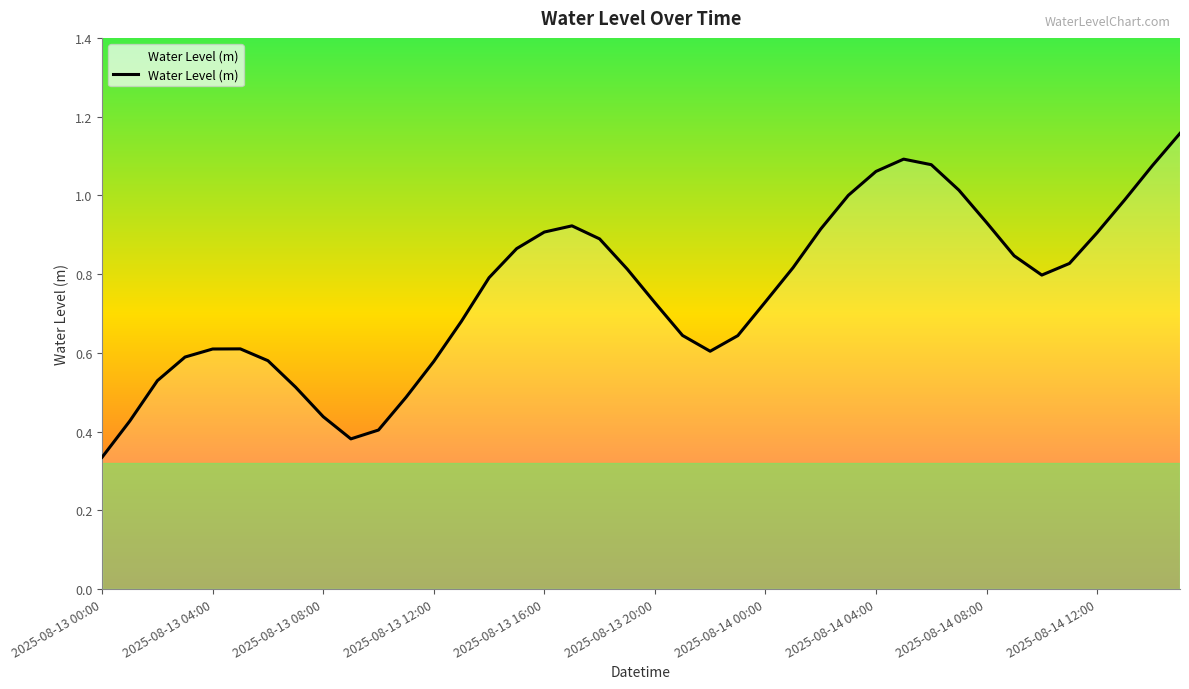

Reading left to right, list all the values displayed in this chart.

0.3	0.4	0.5	0.6	0.6	0.6	0.6	0.5	0.4	0.4	0.4	0.5	0.6	0.7	0.8	0.9	0.9	0.9	0.9	0.8	0.7	0.6	0.6	0.6	0.7	0.8	0.9	1.0	1.1	1.1	1.1	1.0	0.9	0.8	0.8	0.8	0.9	1.0	1.1	1.2